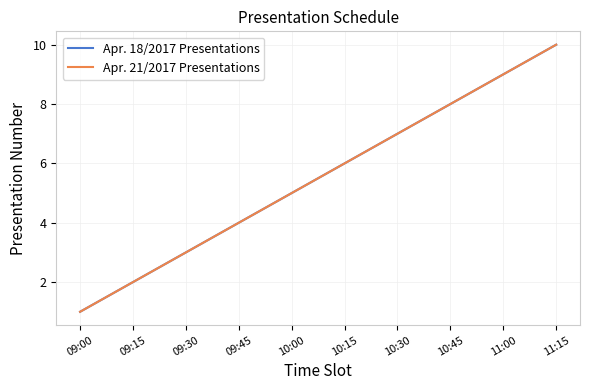

What is the average value of the Apr. 21/2017 Presentations series?

6